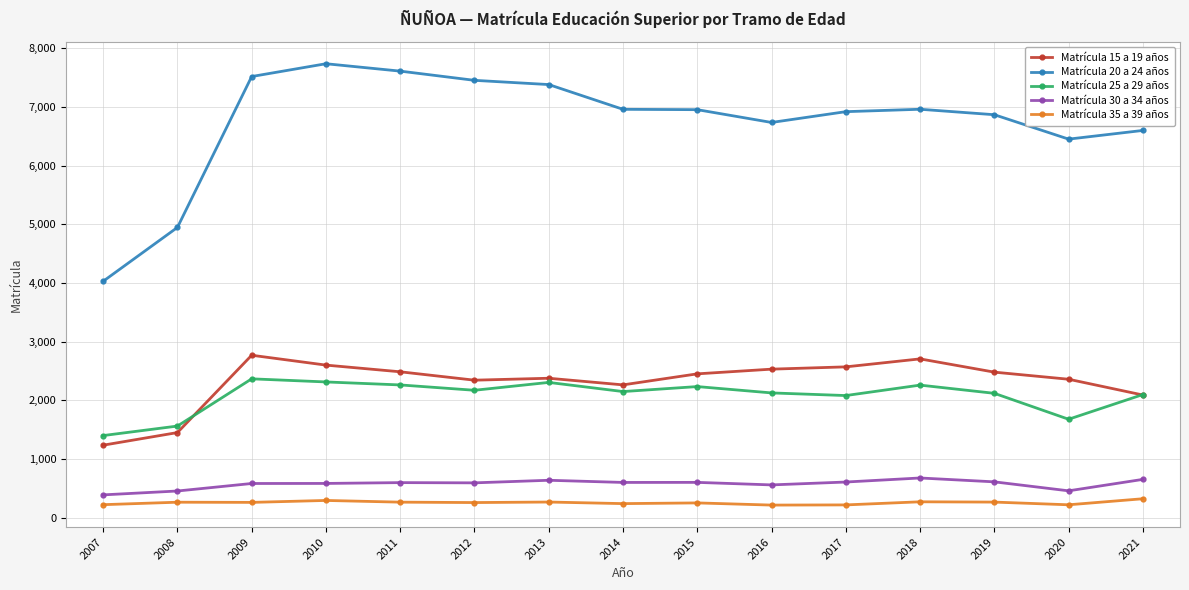

What is the difference between the Matrícula 30 a 34 años values at 2016 and 2007?

170